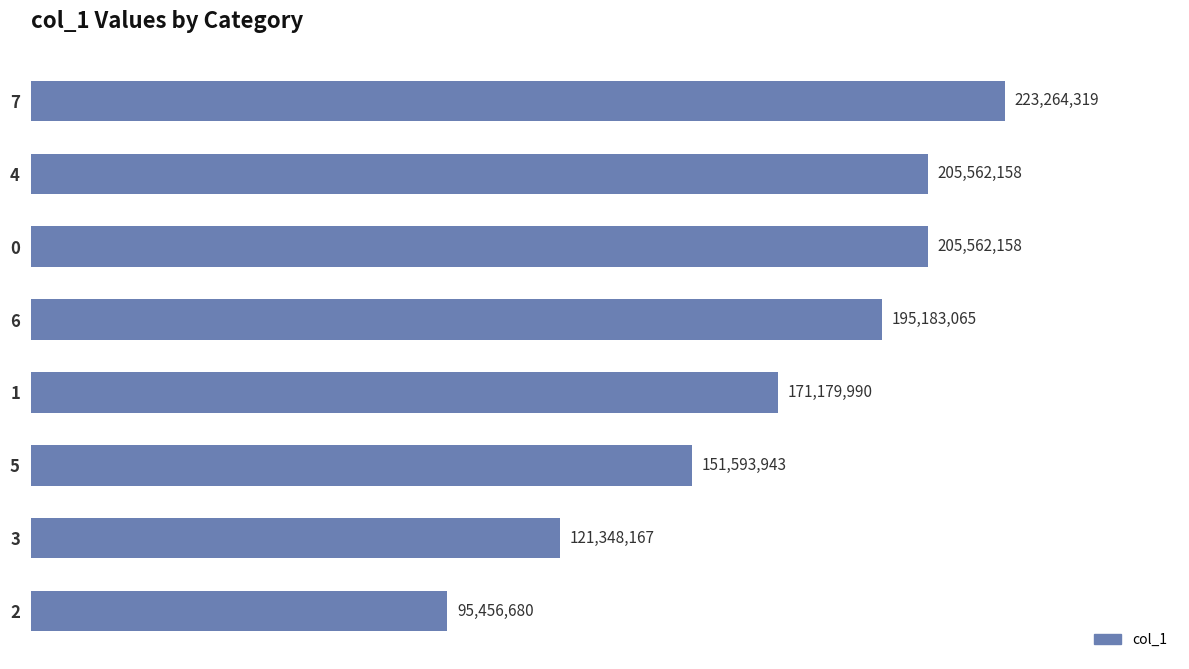

Are the bars horizontal?

Yes